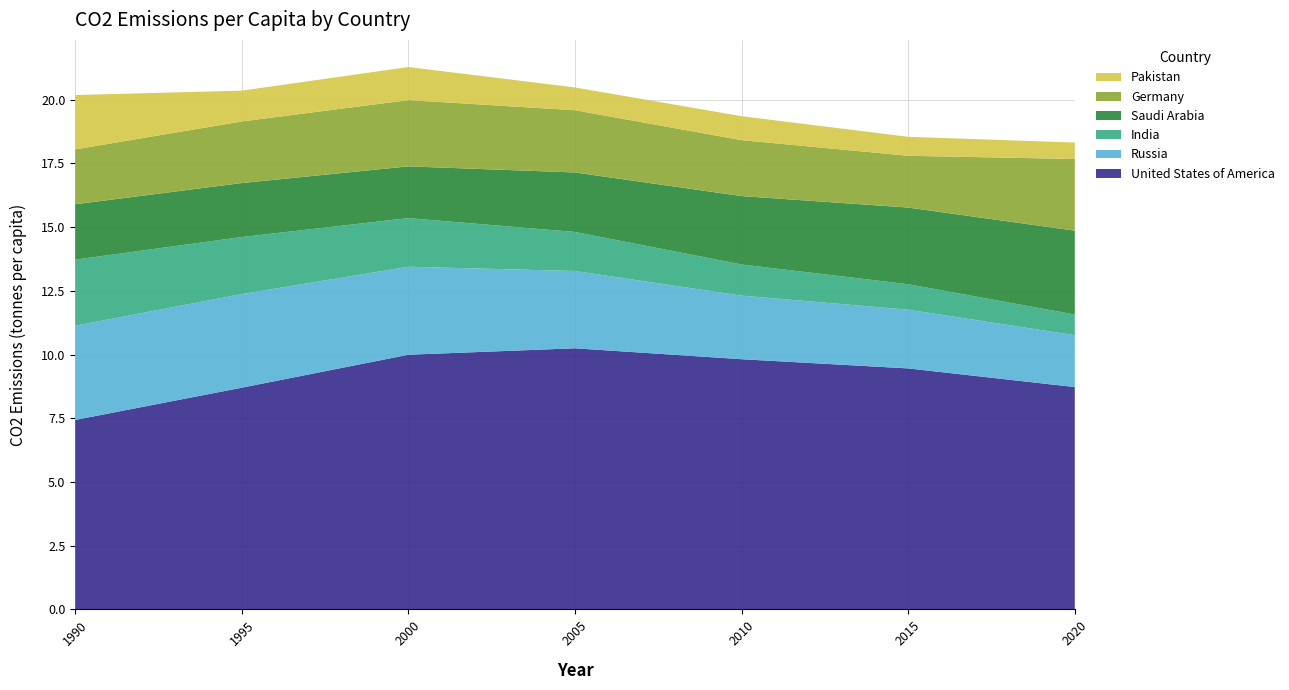

Reading left to right, list all the values displayed in this chart.

United States of America: 7.4	8.7	10.0	10.2	9.8	9.5	8.7
Russia: 3.7	3.7	3.5	3.0	2.5	2.3	2.0
India: 2.6	2.2	1.9	1.5	1.2	1.0	0.8
Saudi Arabia: 2.2	2.1	2.0	2.3	2.7	3.0	3.3
Germany: 2.2	2.4	2.6	2.4	2.2	2.0	2.8
Pakistan: 2.1	1.2	1.3	0.9	0.9	0.7	0.6